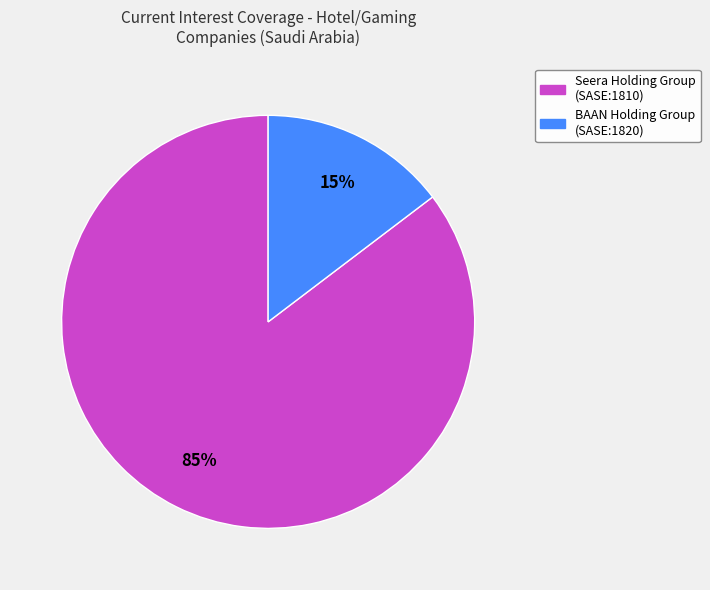

To the nearest percent, what is the average slice percentage?

50%